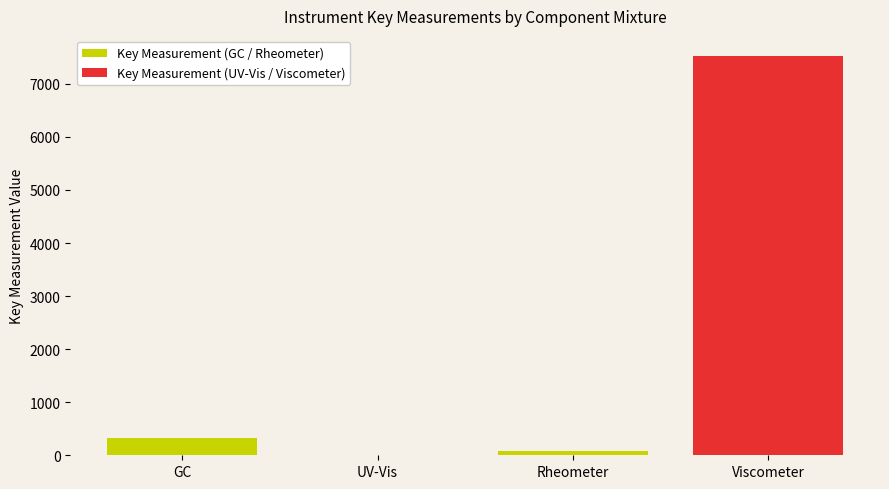

At which label does Key Measurement (GC / Rheometer) reach its peak?

GC